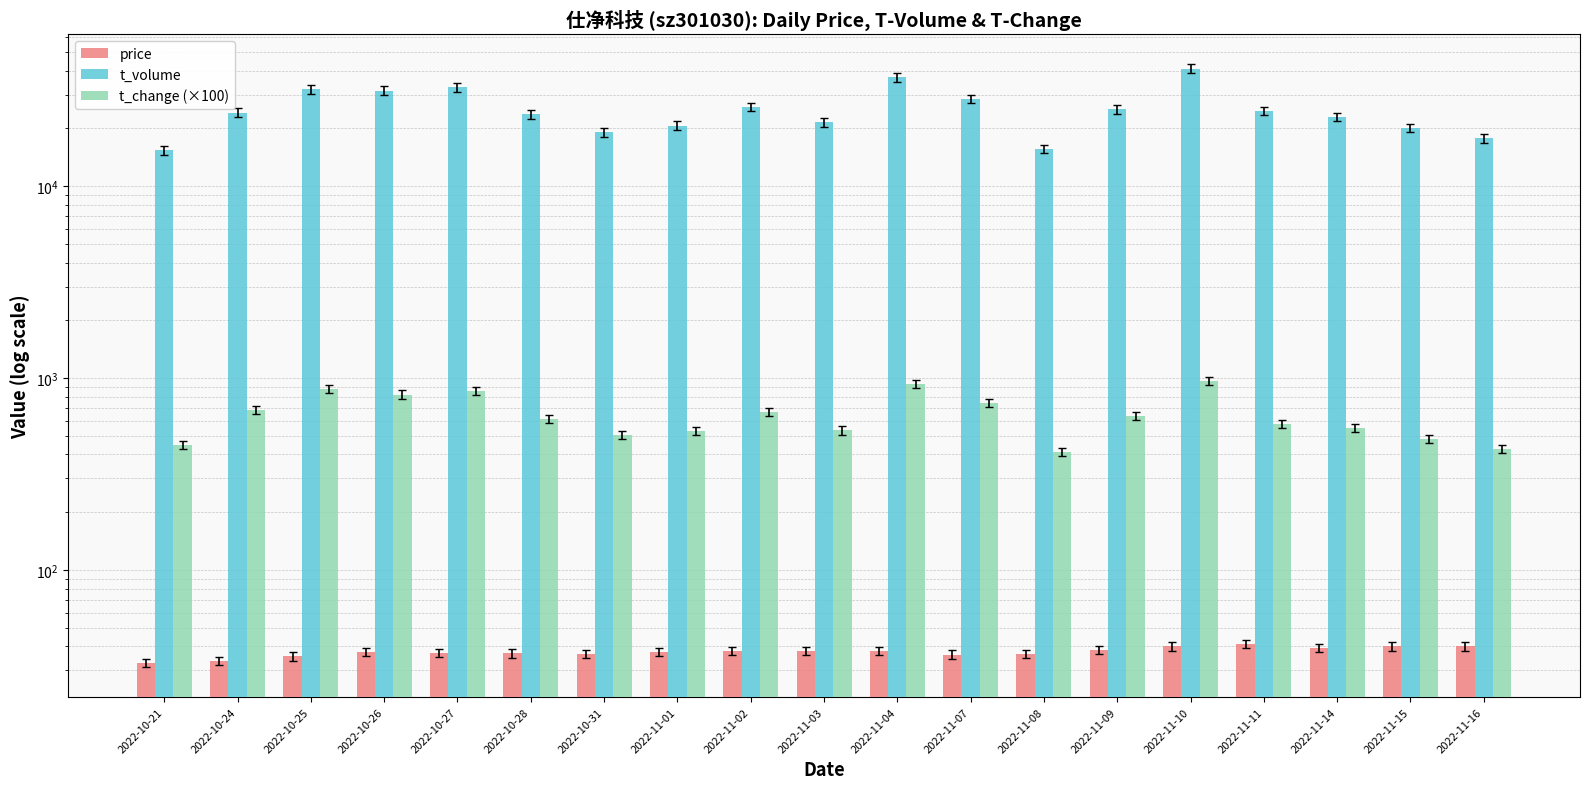

Rank the series by their maximum value, from lowest to highest.

price, t_change (×100), t_volume